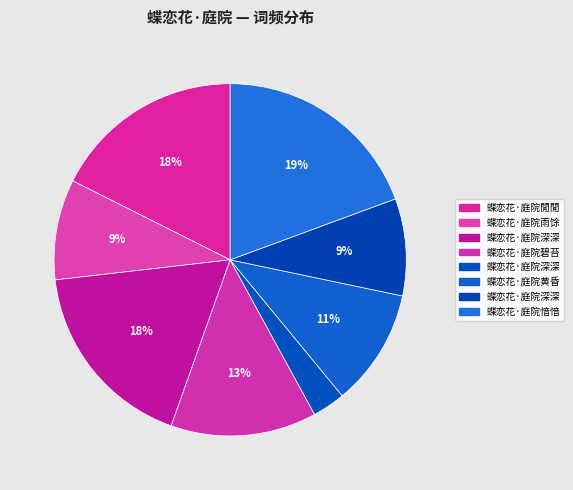

Count the number of slices in the pie.

8